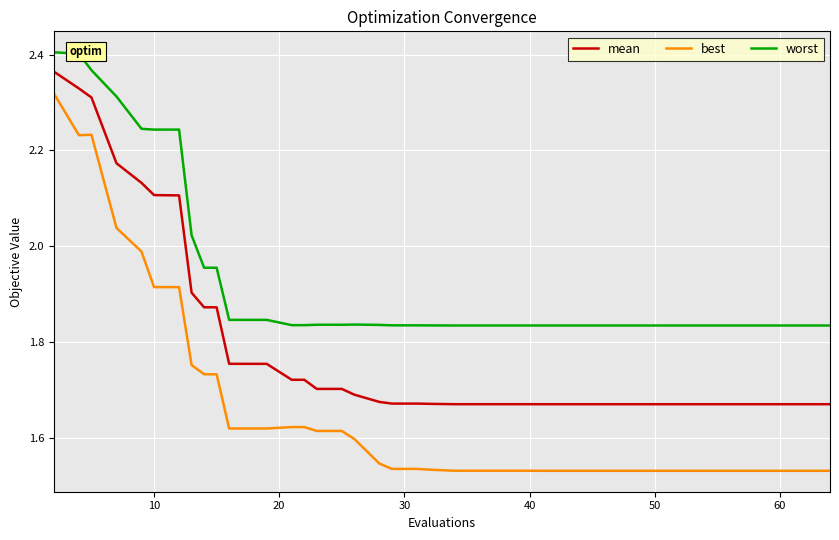

List the series in order of their overall mean, lowest first.

best, mean, worst